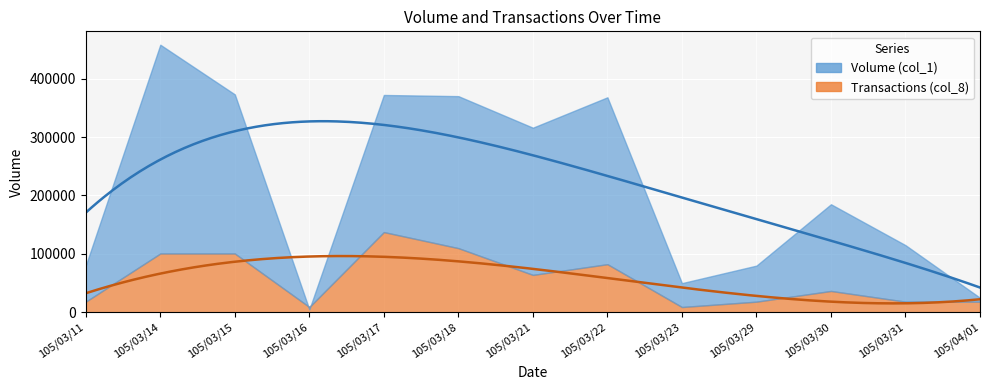

True or false: Volume (col_1) and Transactions (col_8) cross at least once.

False